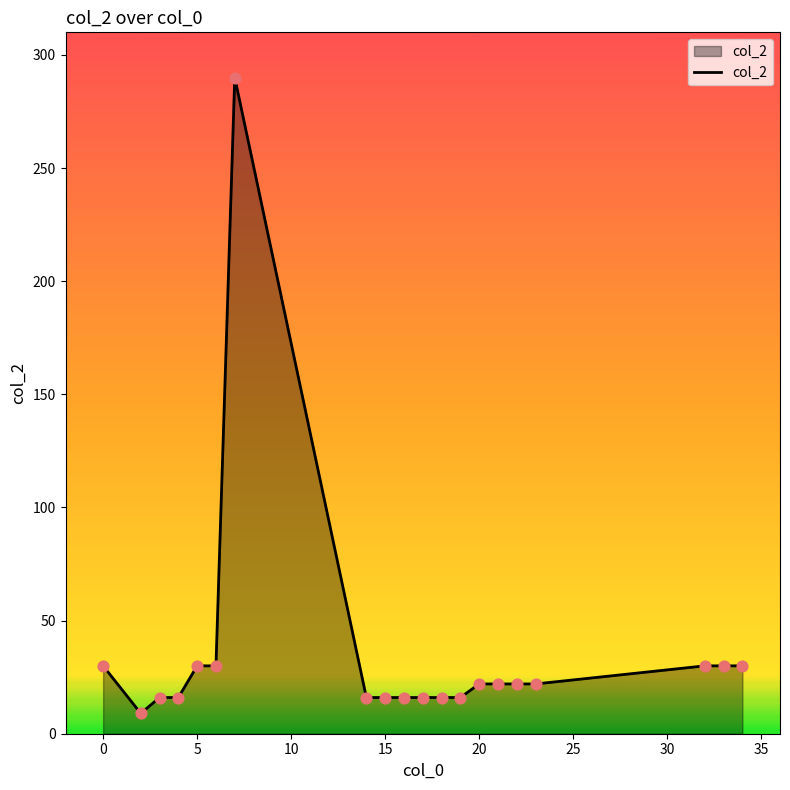

What is the difference between the maximum and minimum values?

281